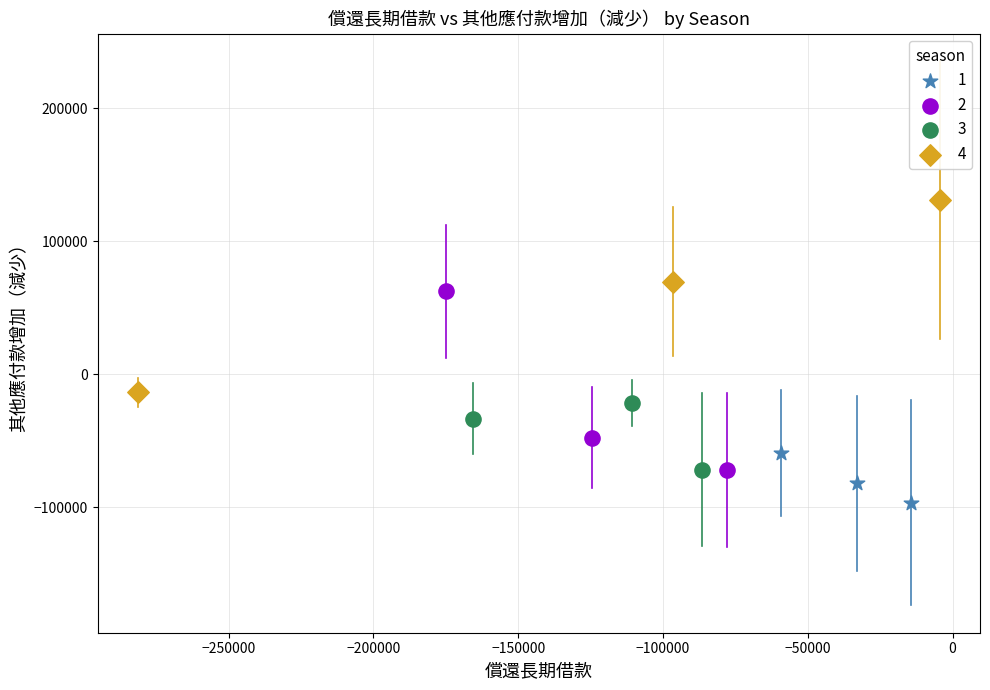

What are all the series names shown in the legend?

1, 2, 3, 4